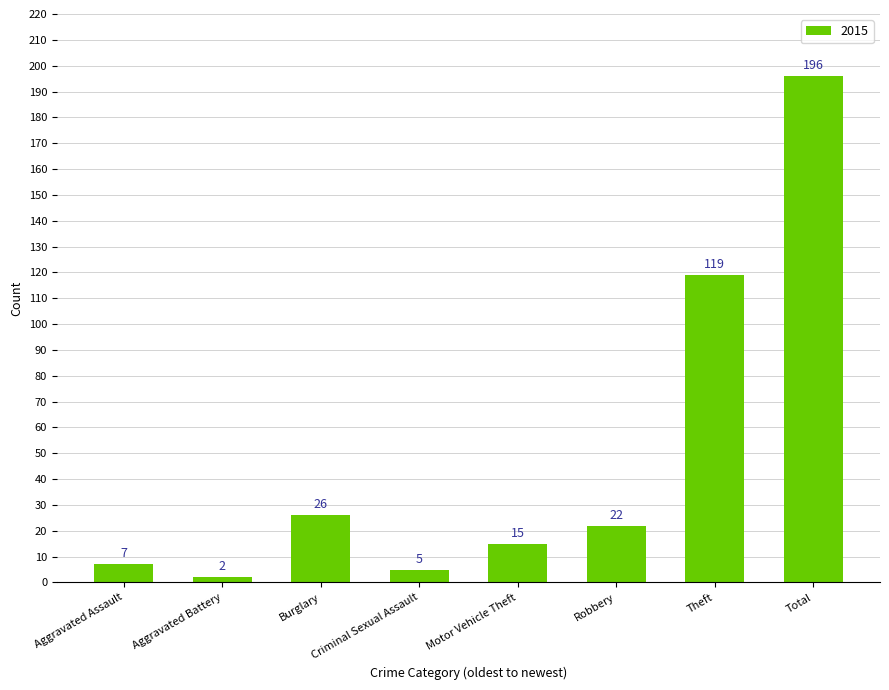

At which label is the value closest to 99?

Theft